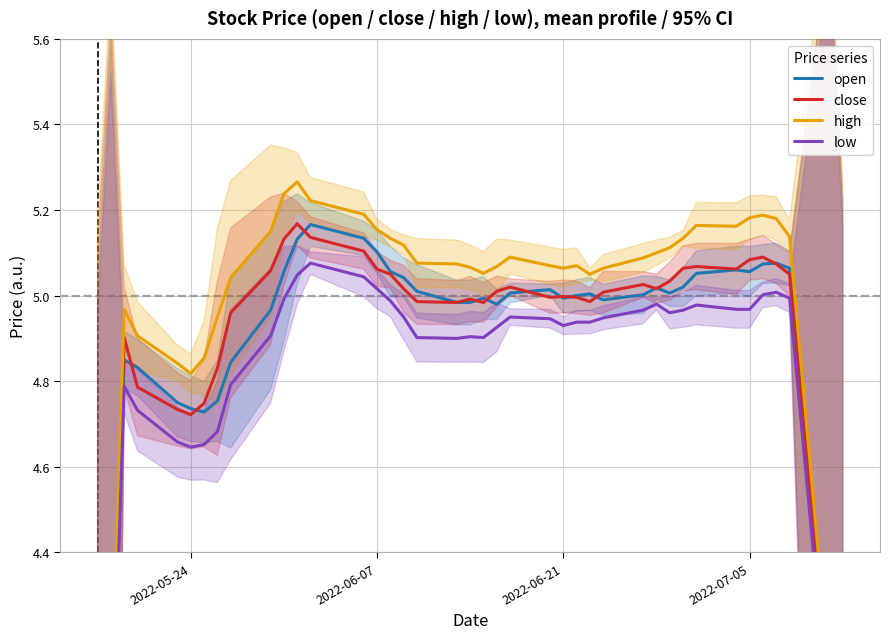

The value of high at 2022-07-05 is 7.3. True or false?

False